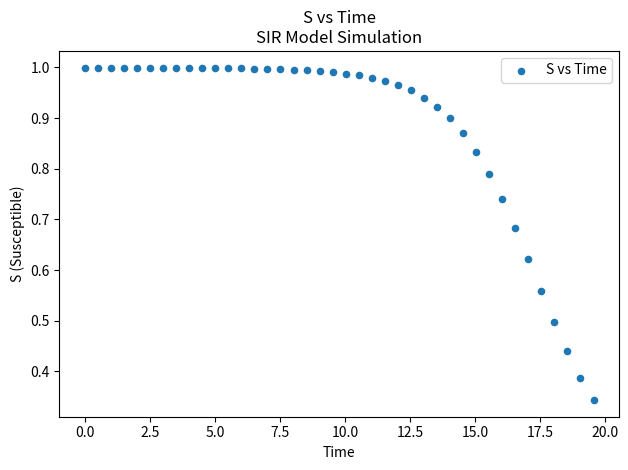

What is the range of X values (max minus min)?

19.6